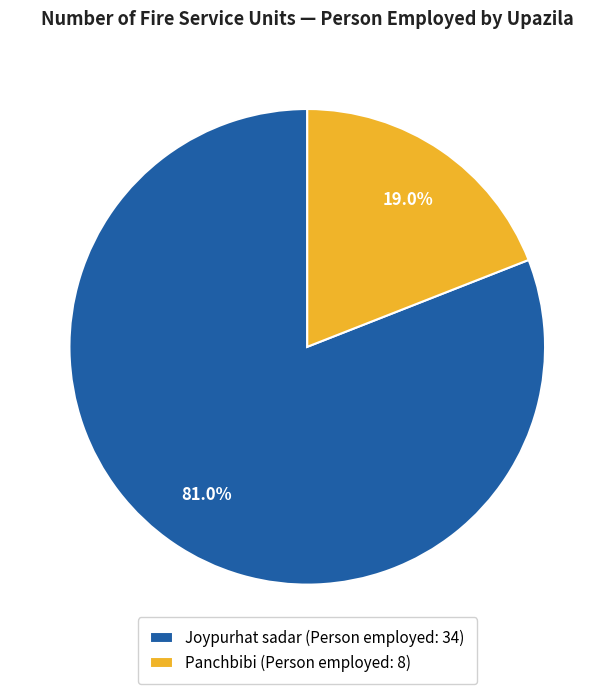

What percentage is NOT represented by Joypurhat sadar (Person employed: 34)?

19.0%